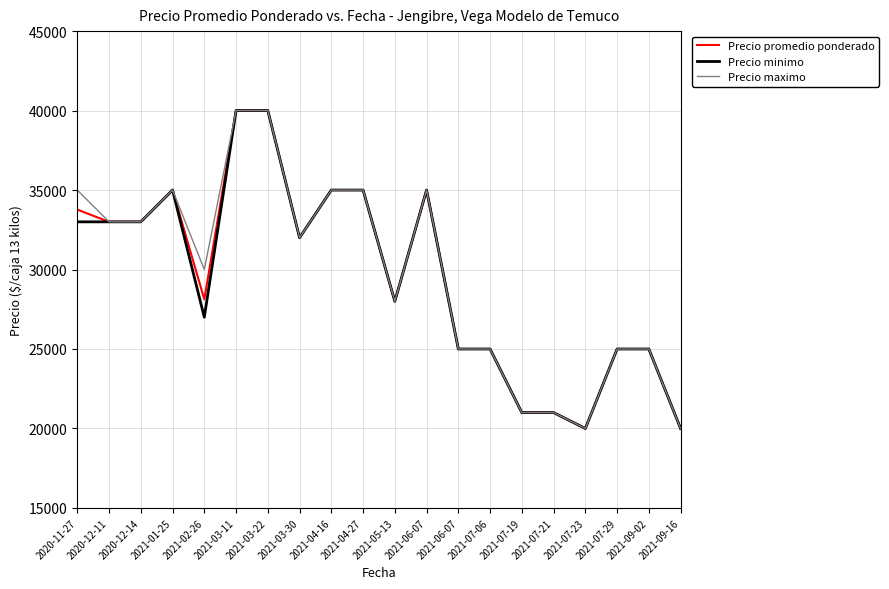

Is it true that Precio promedio ponderado equals 34049 at 2021-09-16?

False